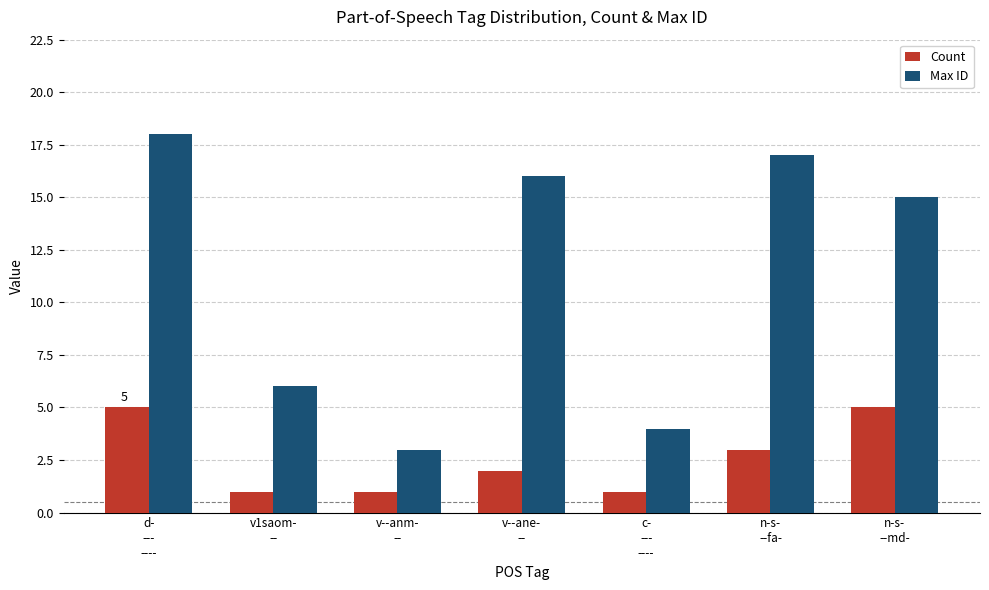

At which category does the chart reach its peak across all series?

d-
---
----